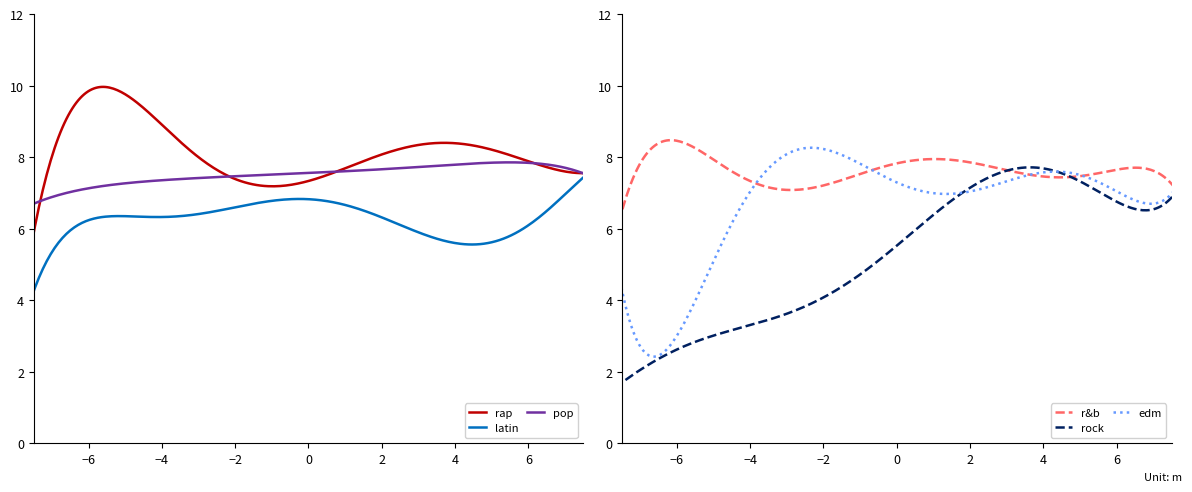

Rank the categories by rap value from lowest to highest.

1, 8, 12, 10, 14, 18, 19, 9, 13, 20, 2, 3, 4, 5, 7, 15, 16, 17, 6, 11